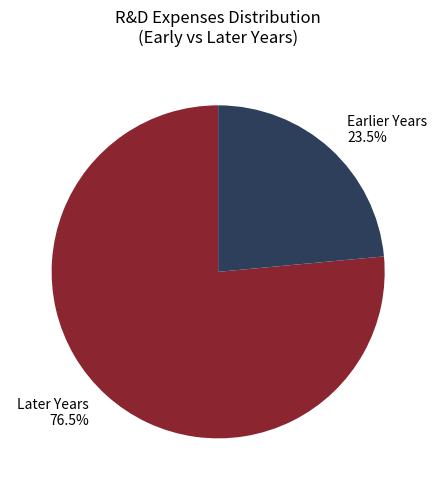

Do Earlier Years 23.5% and Later Years 76.5% together represent more than half of the pie?

Yes